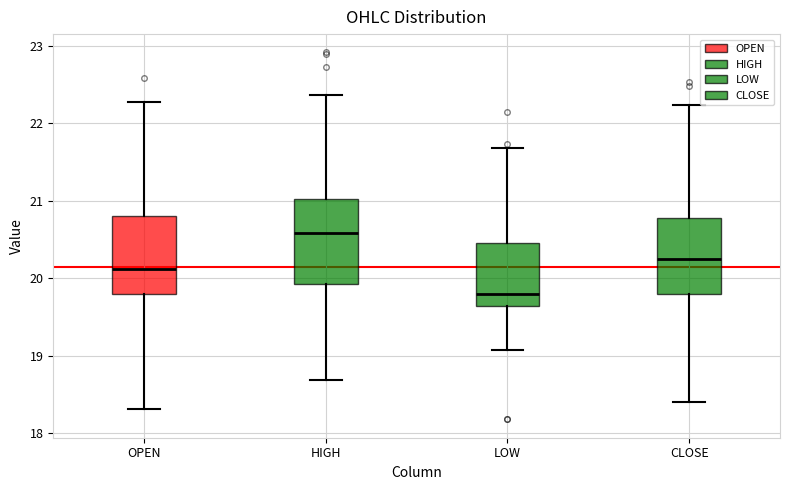

Which box's median line is the lowest?

LOW